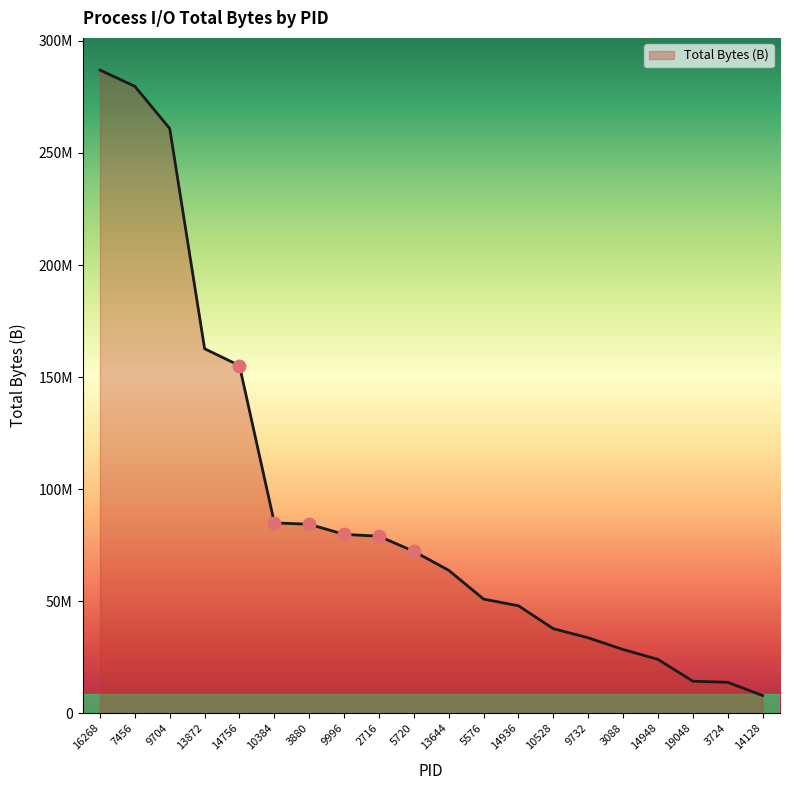

Reading left to right, transcribe all the data shown in this chart.

16268=287007742	7456=279743399	9704=260885708	13872=162634136	14756=155107327	10384=84934655	3880=84305509	9996=79804415	2716=78969957	5720=72220262	13644=63761304	5576=50920038	14936=47919922	10528=37702143	9732=33633176	3088=28416408	14948=24012389	19048=14268824	3724=13770546	14128=7887256